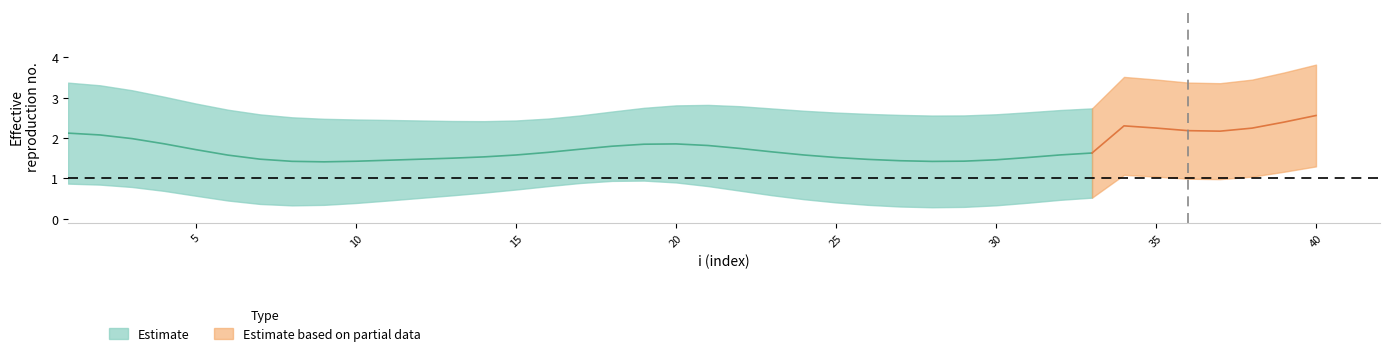

How many categories are shown in the chart?

40